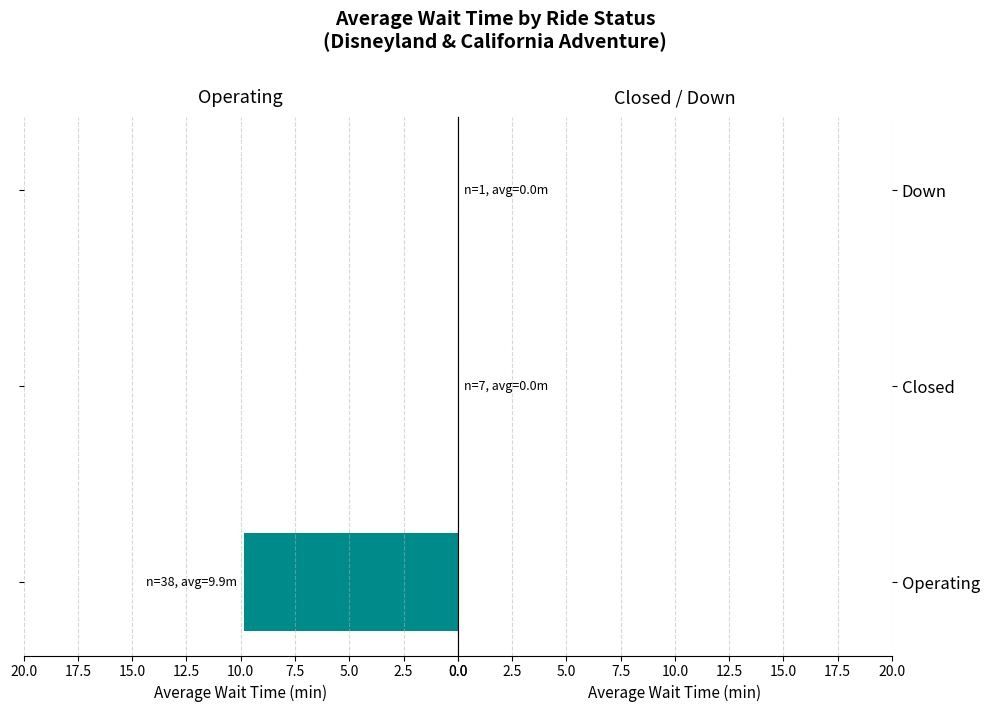

What is the greatest value displayed?

9.9